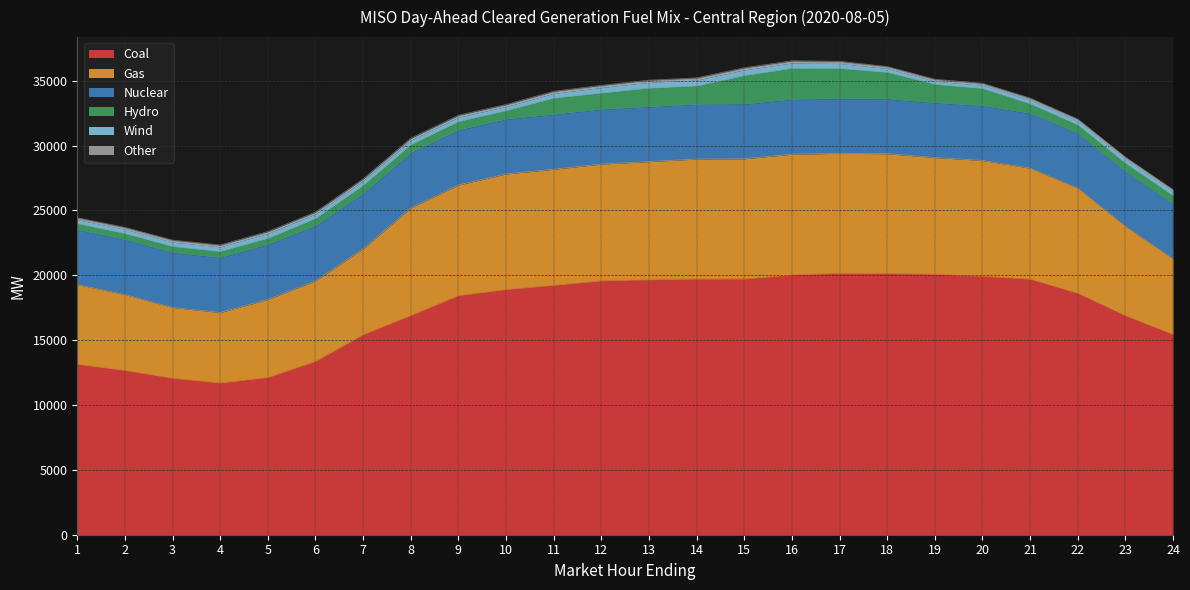

How many lines are shown in the chart?

6